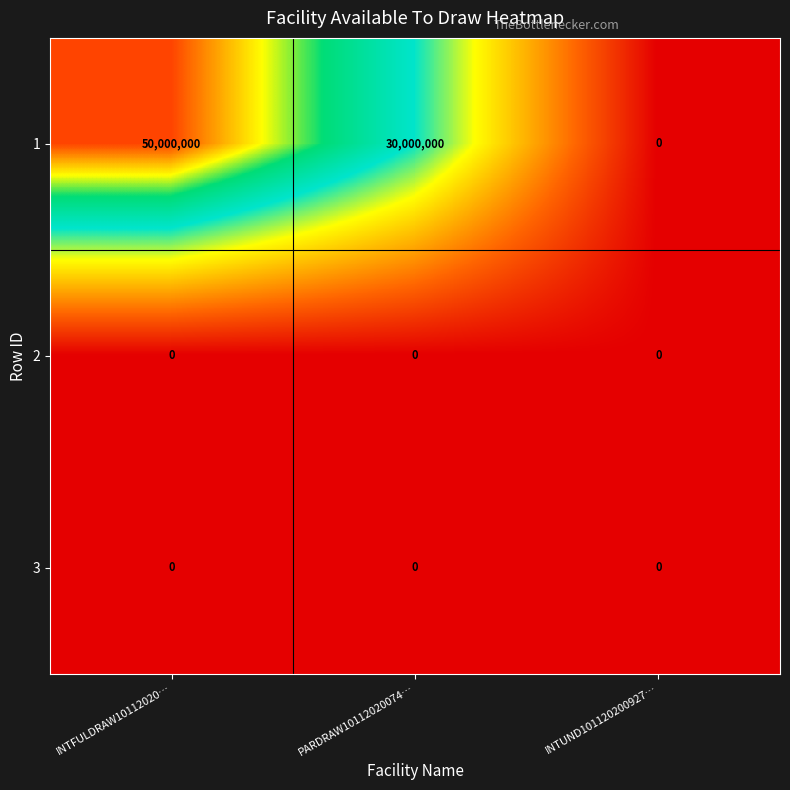

How many data points in 1 are less than 30000000?

1